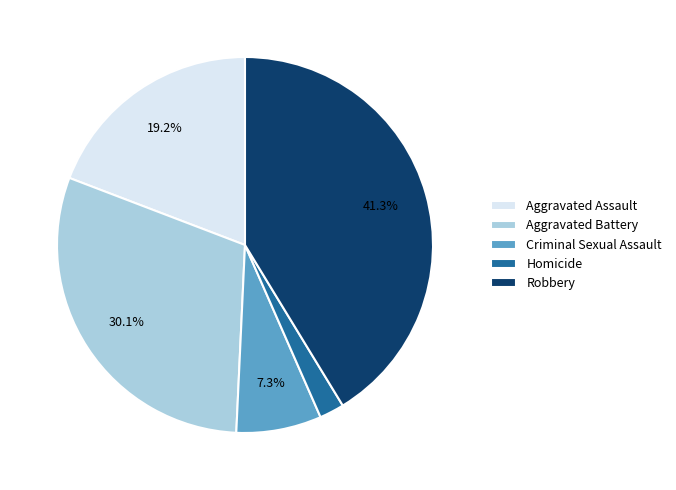

The Criminal Sexual Assault slice represents 7% of the pie. True or false?

True